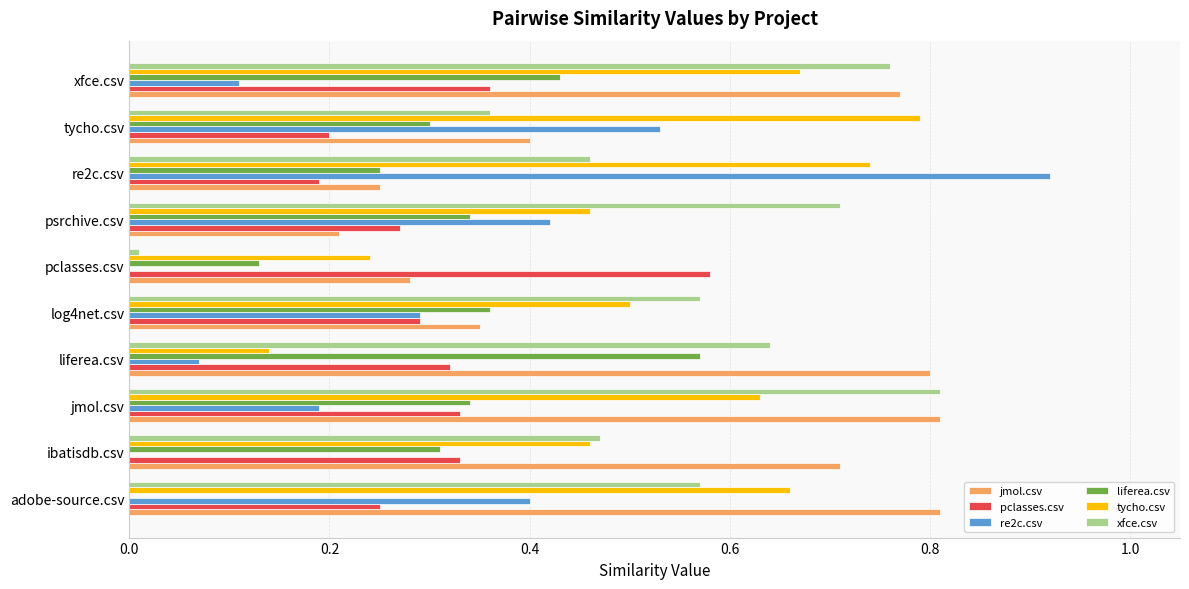

At which category does the chart reach its peak across all series?

re2c.csv